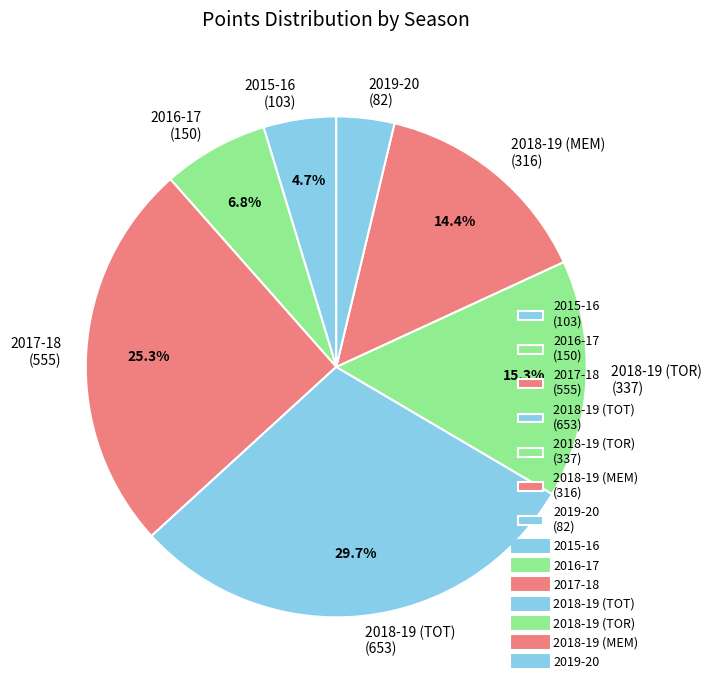

Does 2018-19 (MEM) account for over 50% of the chart?

No